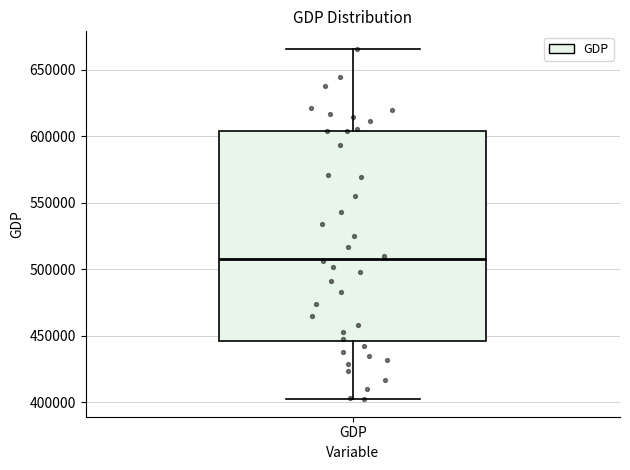

Read this box plot against the y-axis: the position of the median line, the range covered by the box, and the ends of both whiskers. The values are not printed on the chart, so give them approximately, as read against the axis.

median 510000, box 445000 to 605000, whiskers 400000 to 665000